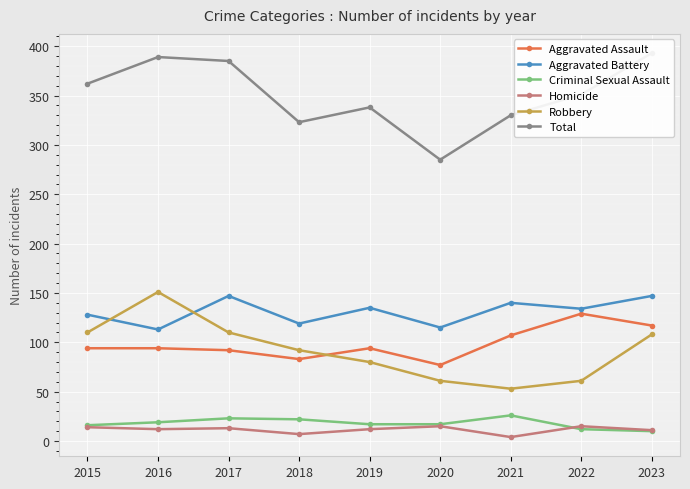

List the series in order of their peak value, highest first.

Total, Robbery, Aggravated Battery, Aggravated Assault, Criminal Sexual Assault, Homicide